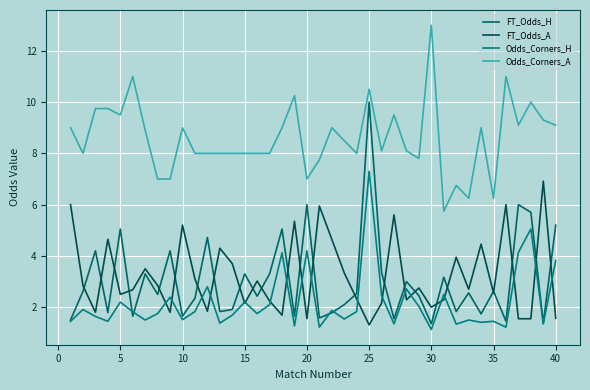

True or false: FT_Odds_H and Odds_Corners_A intersect in this chart.

False